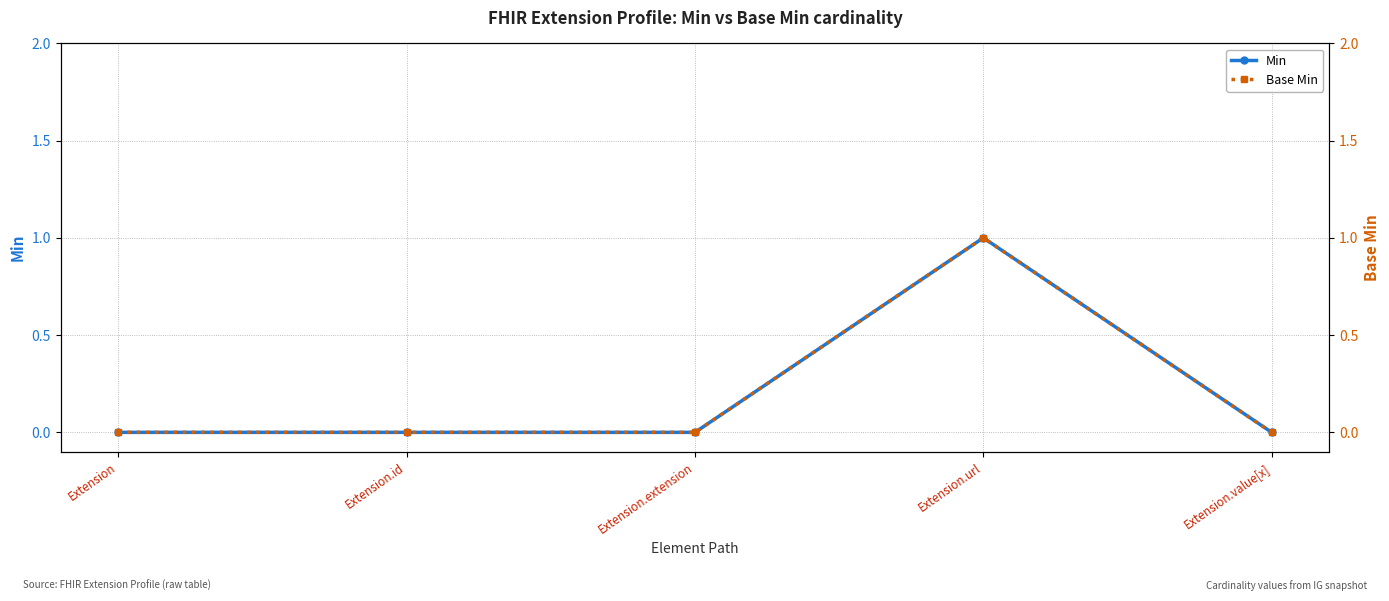

What is the greatest value displayed?

1